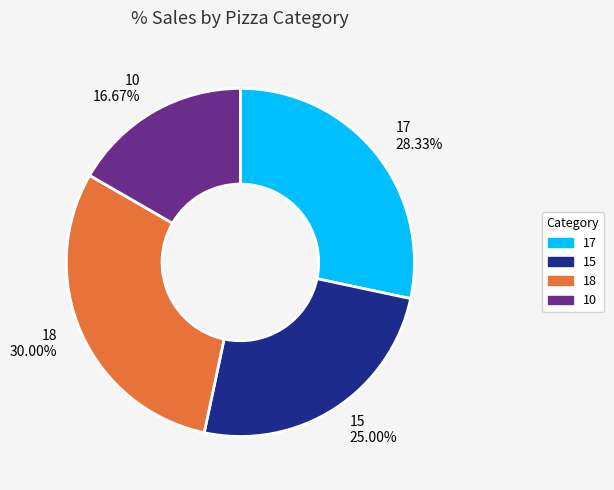

True or false: 17 accounts for 43% of the total.

False